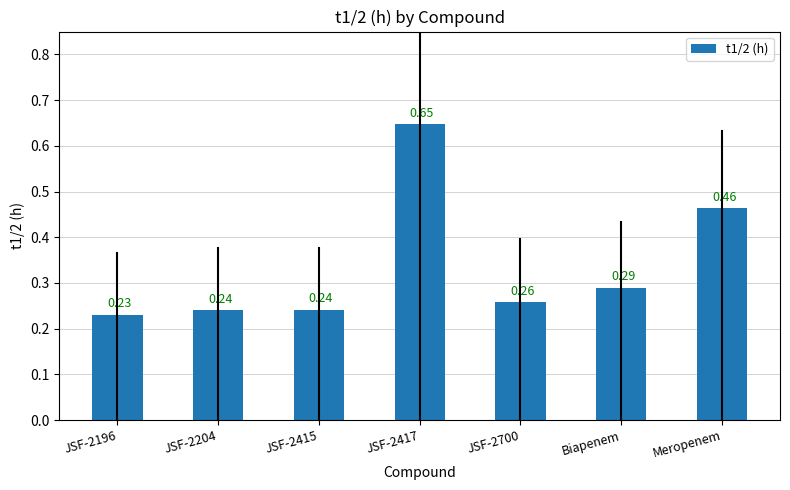

Which has a higher value, JSF-2700 or JSF-2417?

JSF-2417